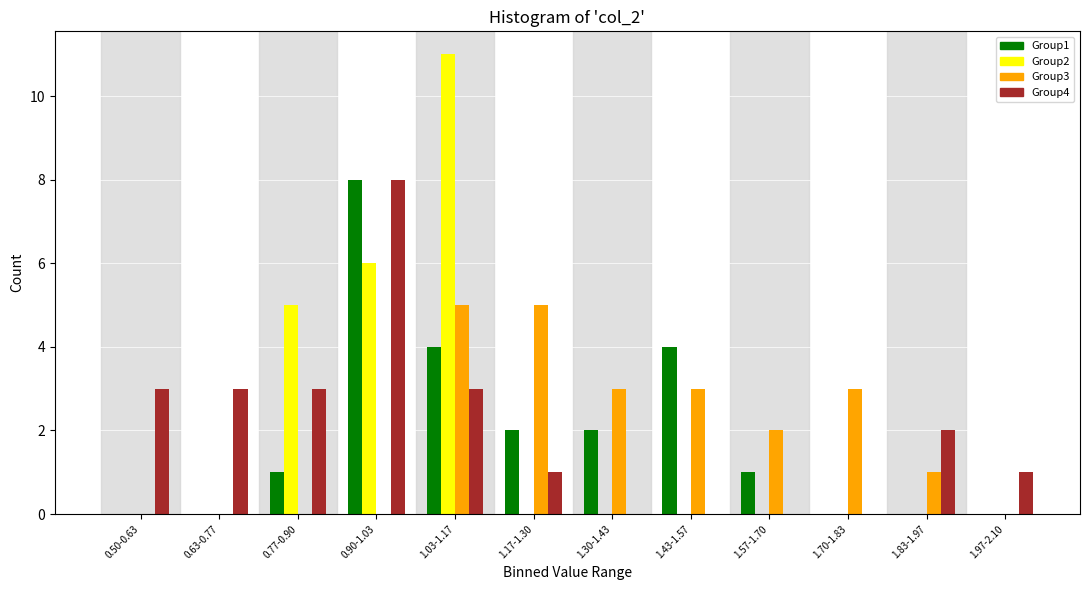

At which category is the sum across all series the highest?

1.03-1.17